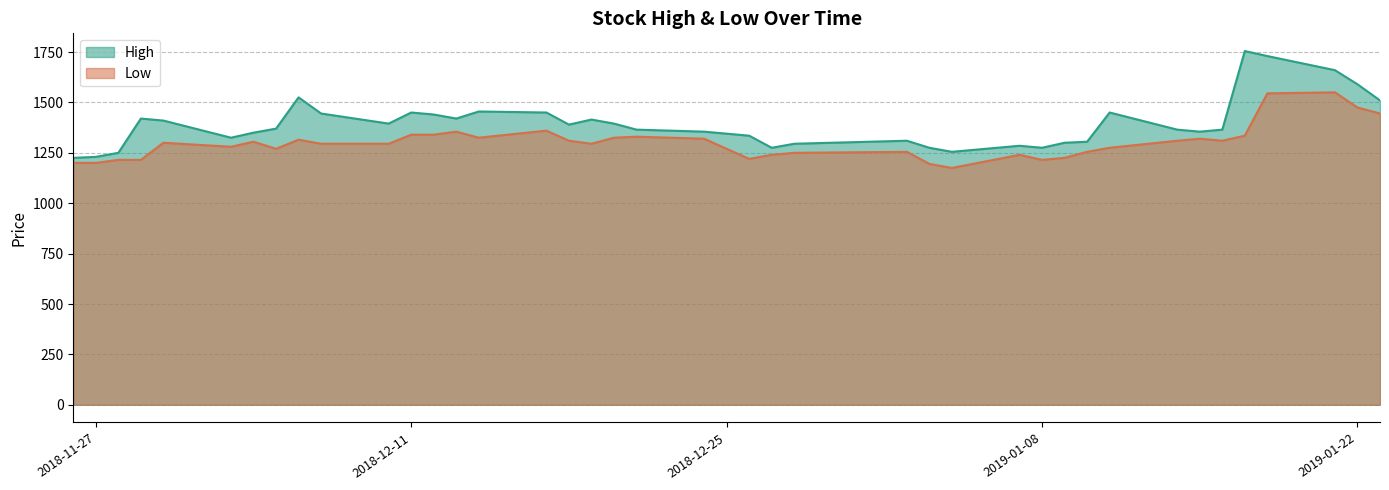

Rank the series by their maximum value, from highest to lowest.

High, Low